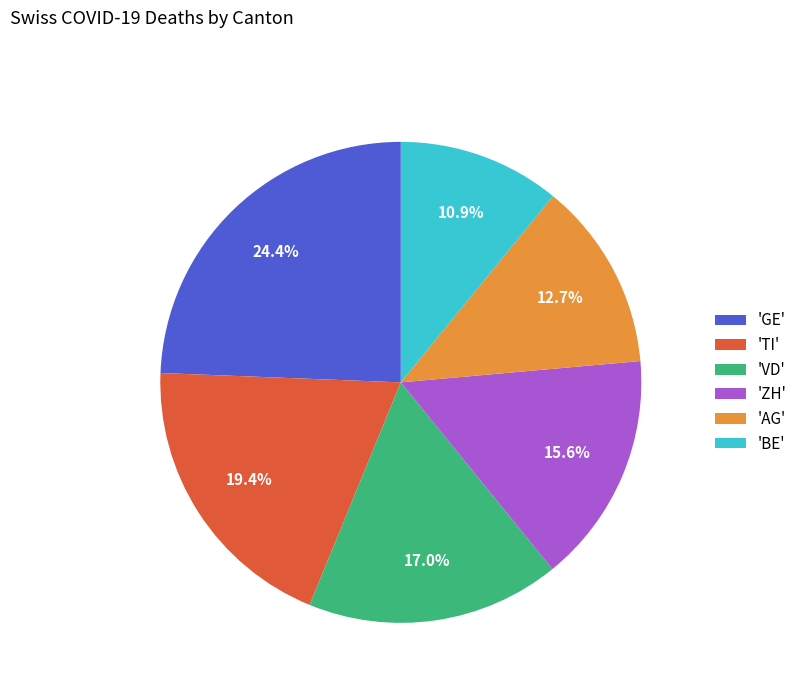

Which has a higher value, 'VD' or 'AG'?

'VD'